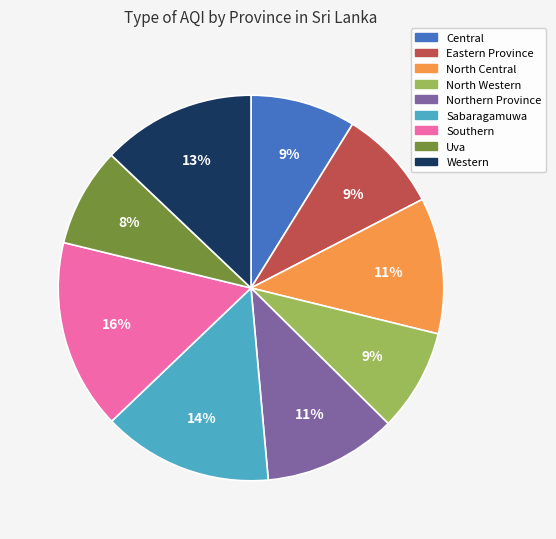

Combined, do Sabaragamuwa and North Central account for over 50%?

No